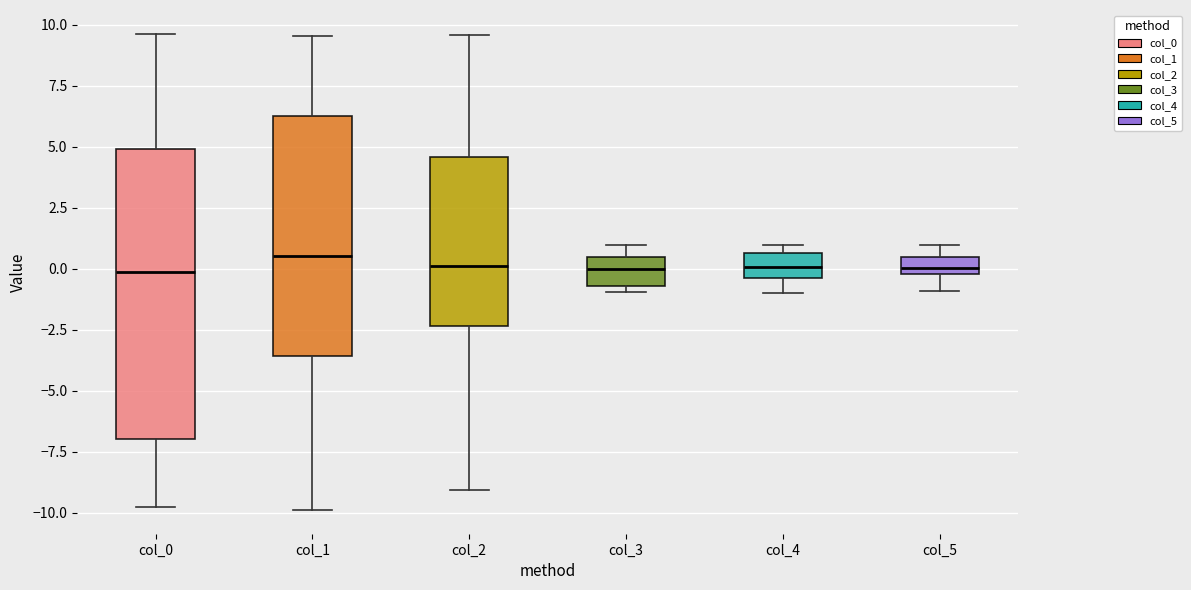

Where is the lower edge of the box for col_0 on the y-axis? The values are not printed on the chart, so give them approximately, as read against the axis.

-7.0